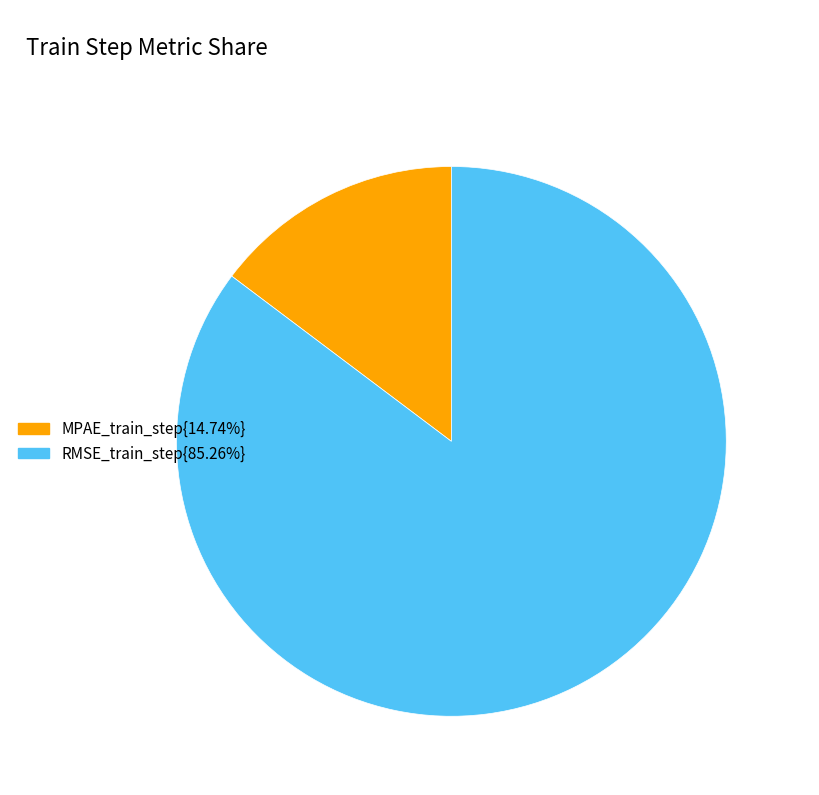

How many segments does this pie chart have?

2